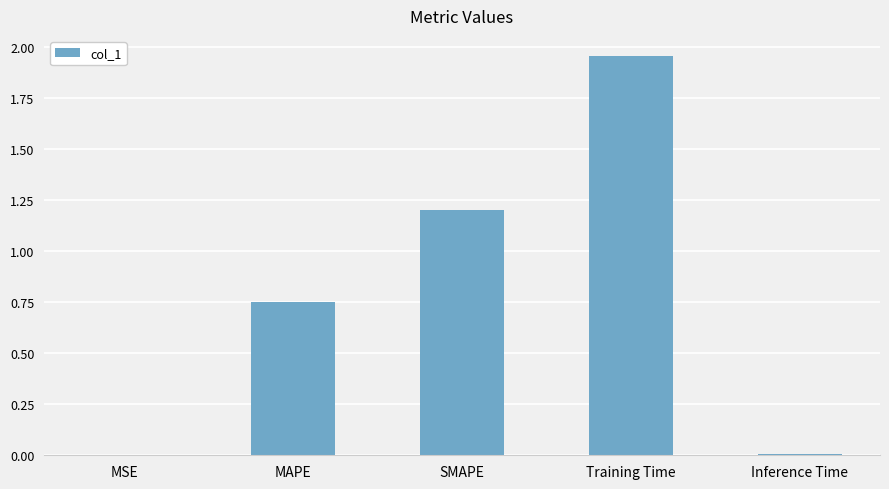

The chart shows a value of 0.0 at Inference Time. True or false?

True